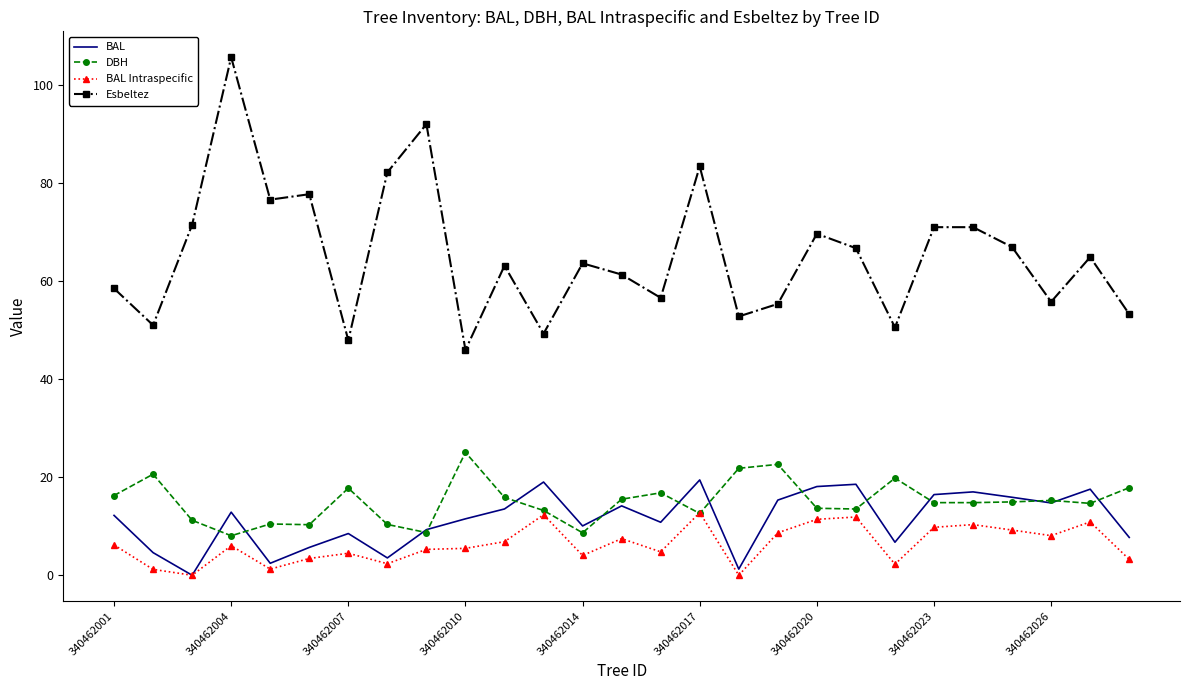

True or false: BAL and Esbeltez cross at least once.

False